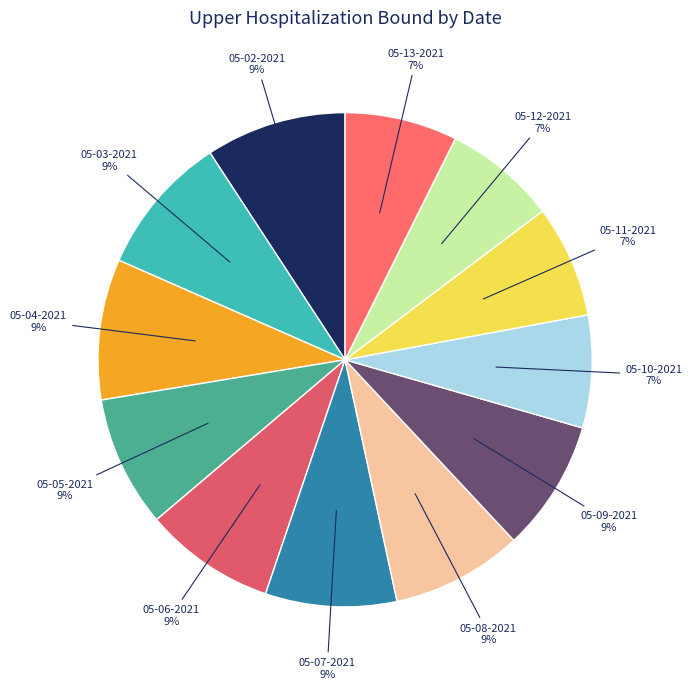

Is there any slice that represents more than half of the pie?

No